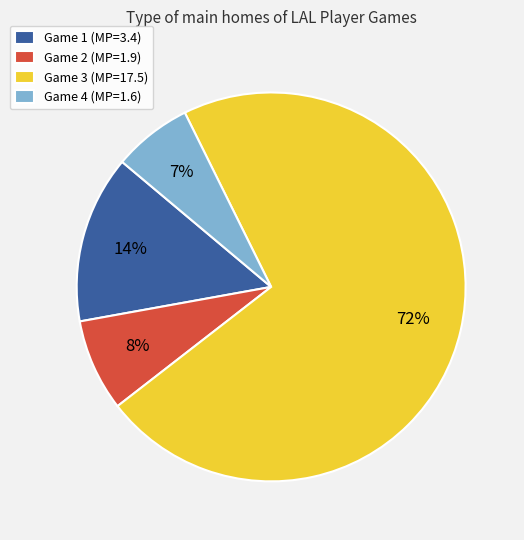

Which slice is the largest?

Game 3 (MP=17.5)